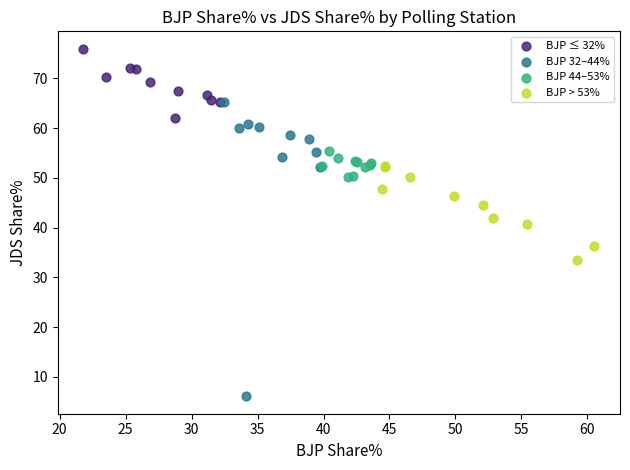

What are all the series names shown in the legend?

BJP ≤ 32%, BJP 32–44%, BJP 44–53%, BJP > 53%